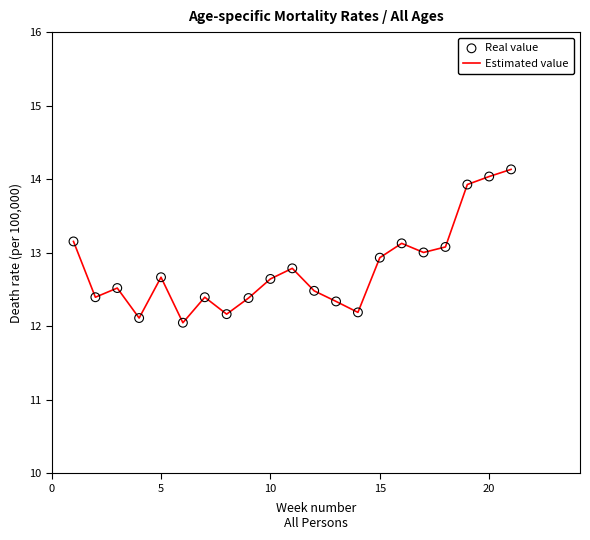

What is the smallest value displayed?

12.0